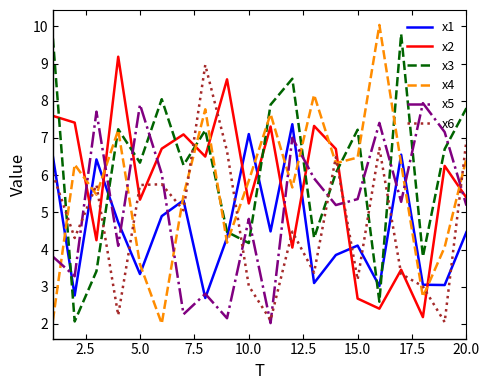

Which series has the largest total across all categories?

x3